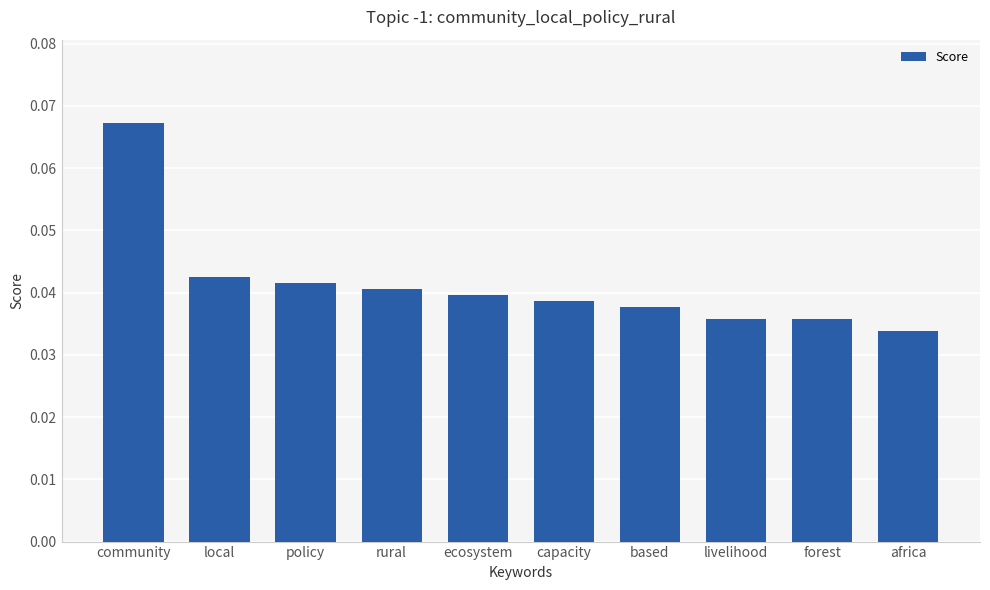

Does the chart contain any negative values?

No